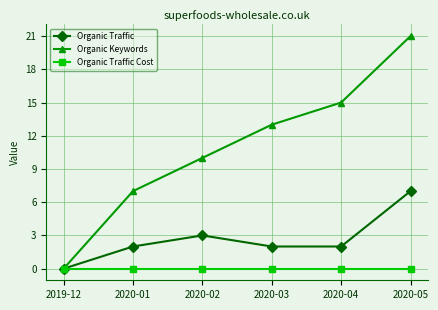

What is the label of the 5th point from the left?

2020-04